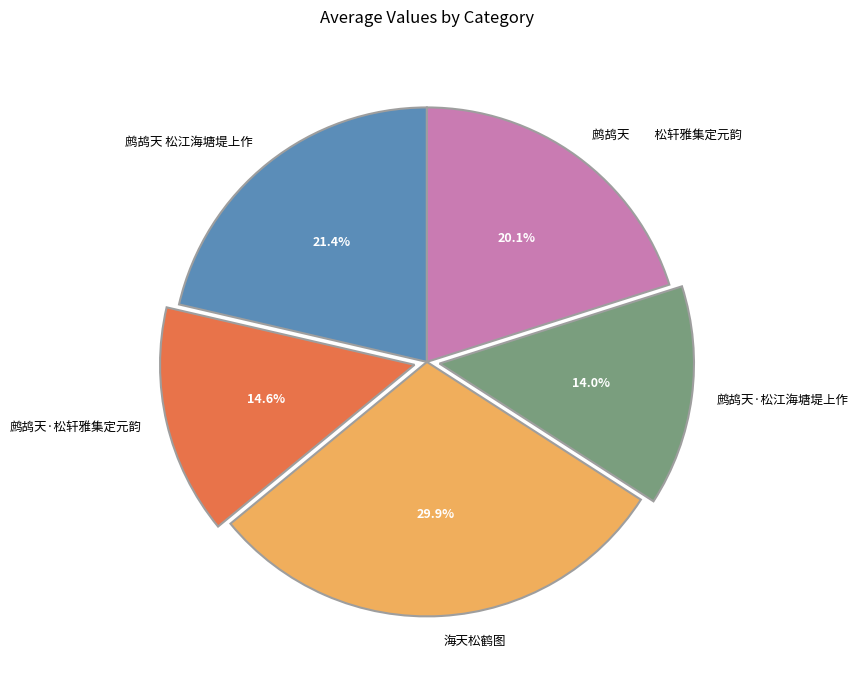

Is it true that 鹧鸪天·松轩雅集定元韵 is 15% of the pie?

True